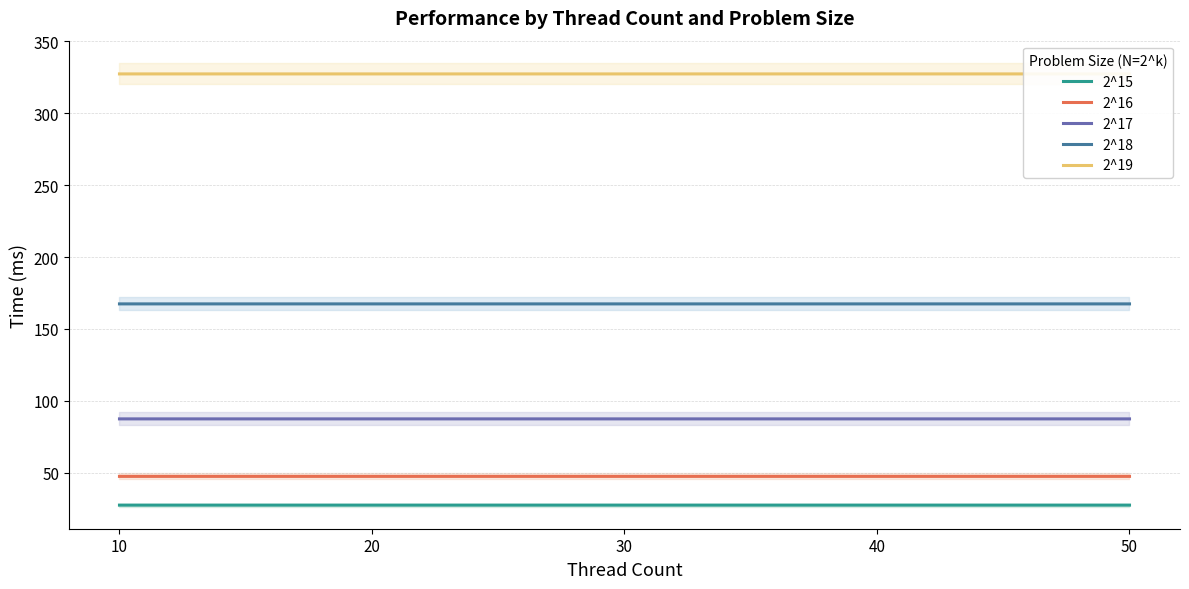

Reading right to left, extract all data points from this chart.

2^15: 27.5	27.5	27.5	27.5	27.5
2^16: 47.5	47.5	47.5	47.5	47.5
2^17: 87.4	87.4	87.4	87.4	87.4
2^18: 167.4	167.4	167.4	167.4	167.4
2^19: 327.3	327.3	327.3	327.3	327.3